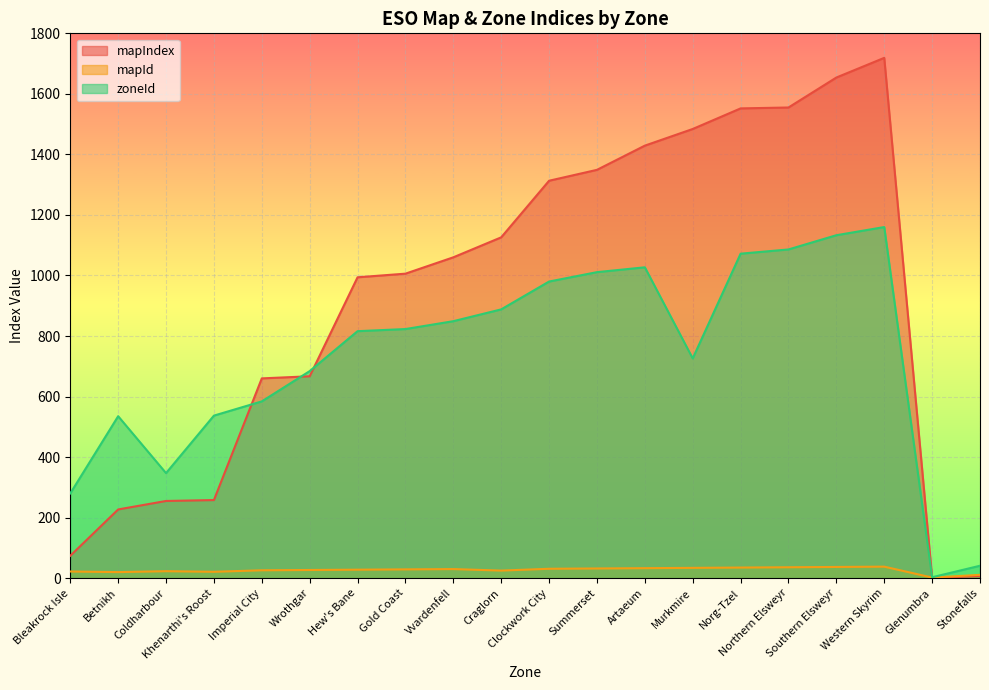

List the series in order of their overall mean, lowest first.

mapId, zoneId, mapIndex